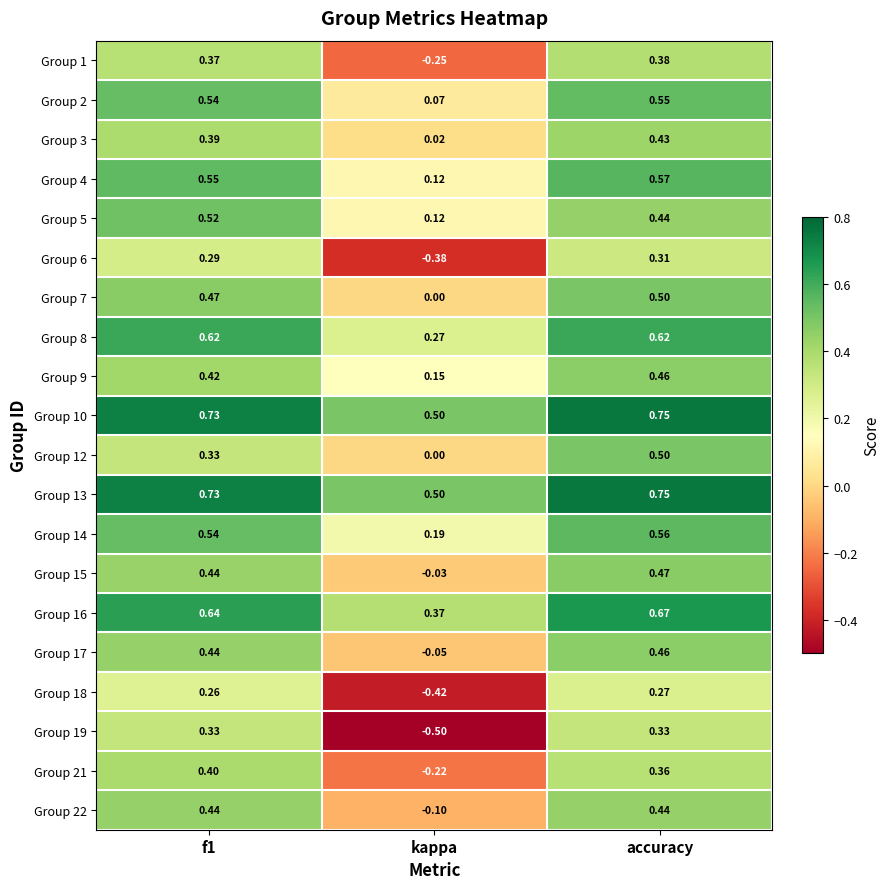

Between f1 and kappa, which series saw the biggest shift?

Group 19